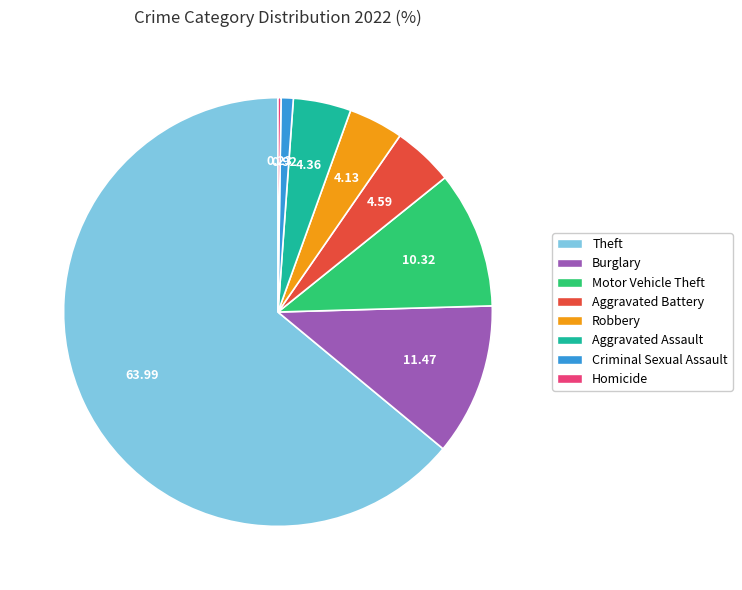

Do Criminal Sexual Assault and Theft together represent more than half of the pie?

Yes